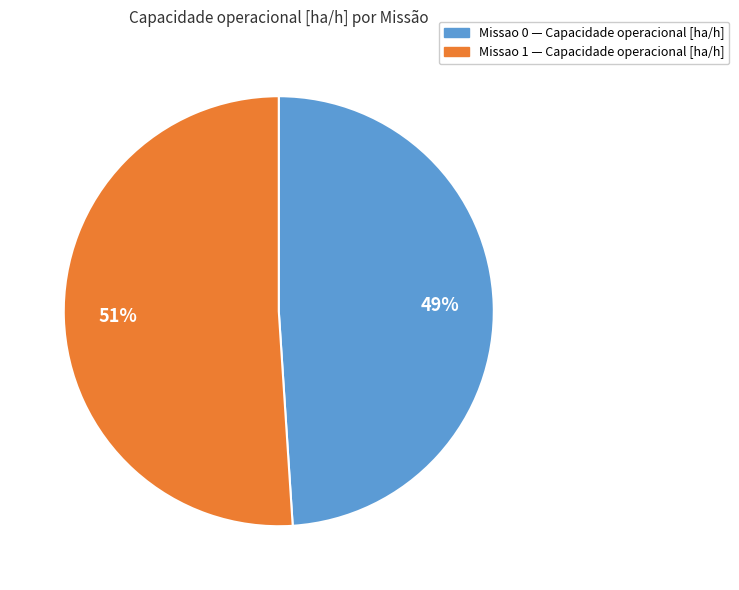

To the nearest percent, what is the difference between the largest and smallest slice percentages?

2%